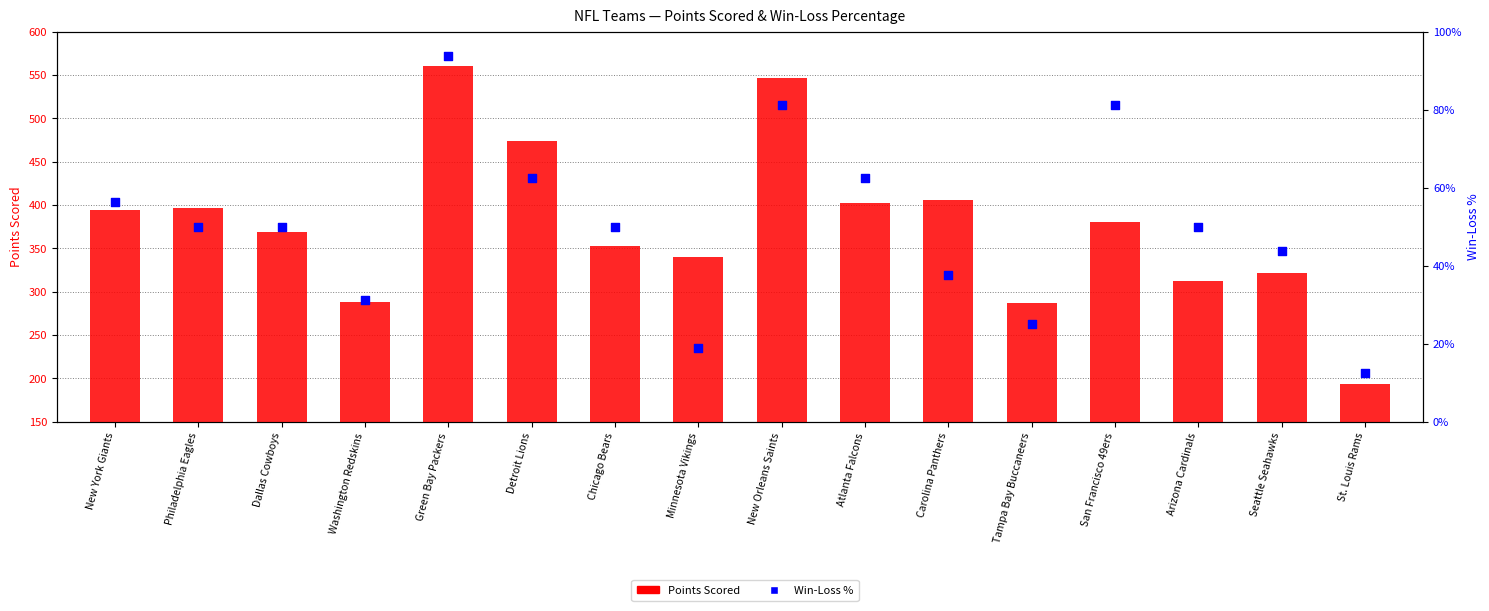

Which series has the largest total across all categories?

Pts (Points Scored)